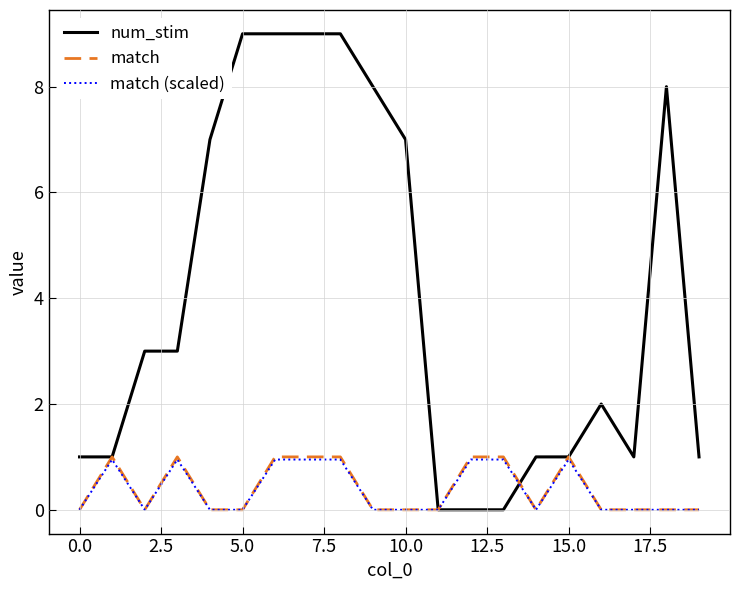

Which series has the widest spread of values?

num_stim